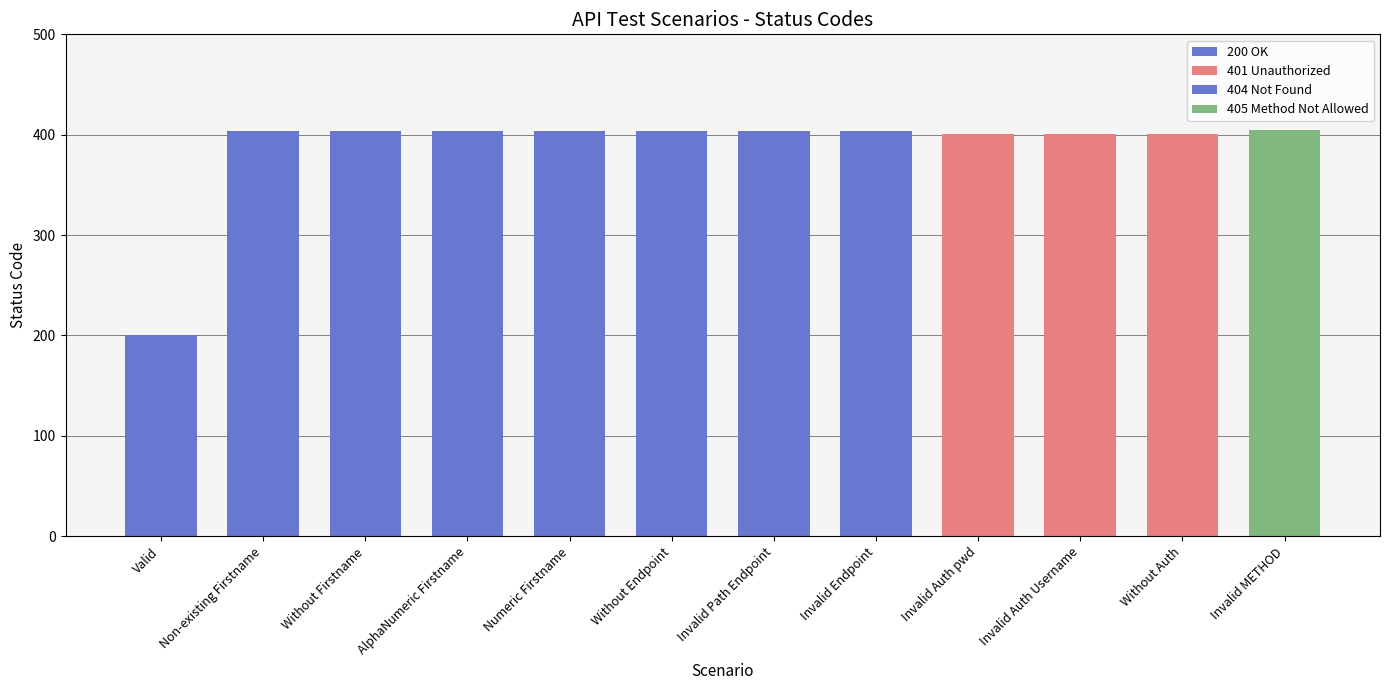

What position from the right is Invalid Auth Username?

3